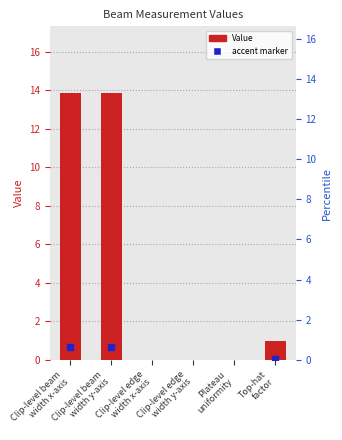

What is the sum of all values?

28.7